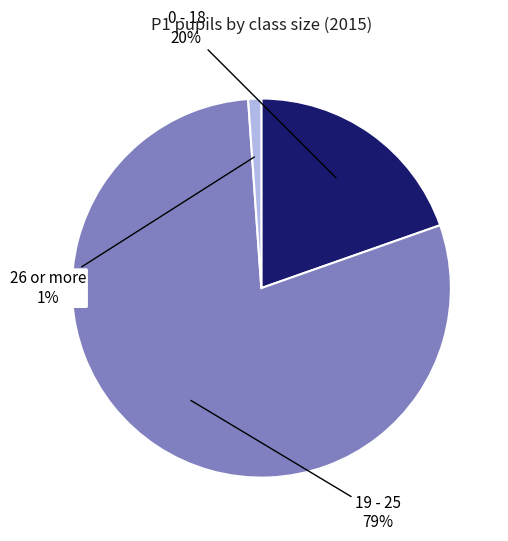

What is the majority slice?

19 - 25